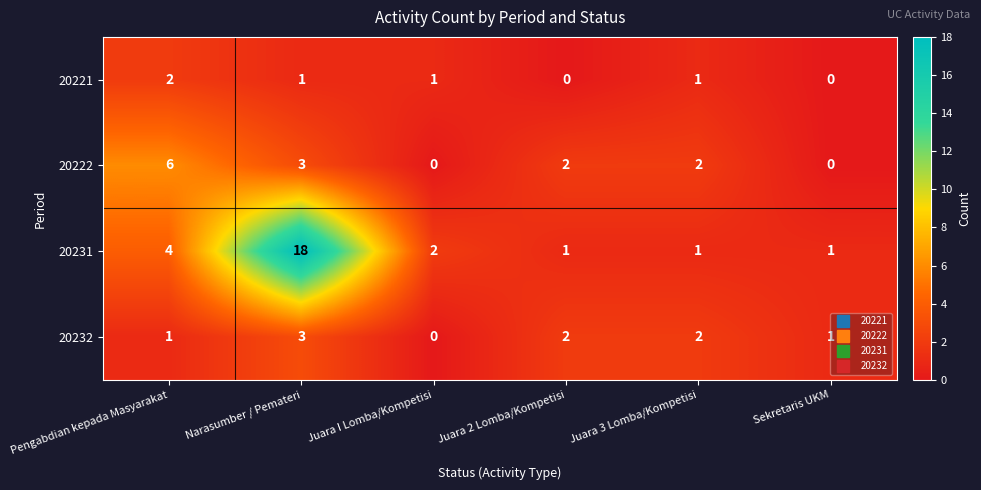

How many 20232 values are between 1 and 2?

4